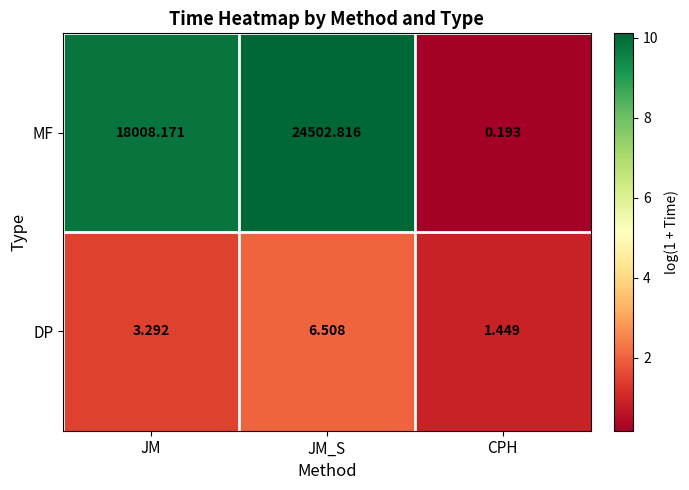

Which label corresponds to the largest value in the chart?

JM_S